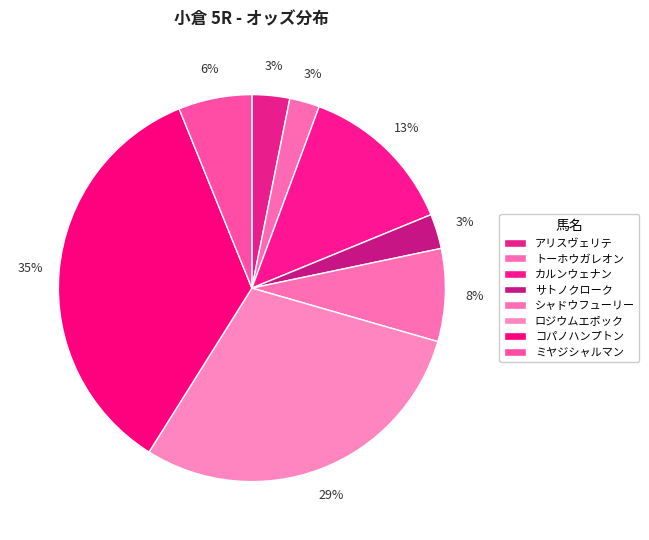

Is there any slice that represents more than half of the pie?

No